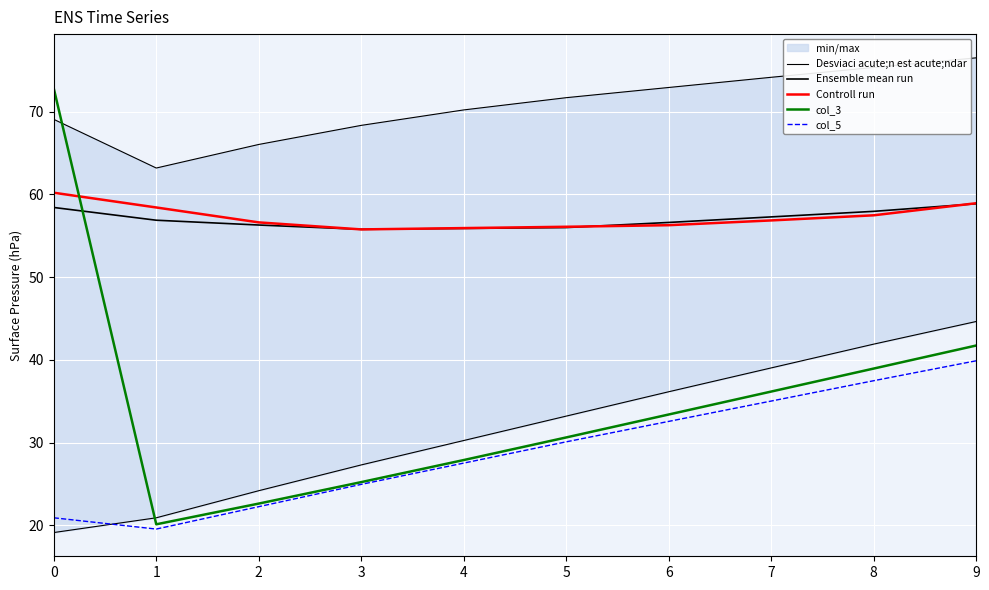

True or false: Controll run has more than 1 interior local peaks.

False